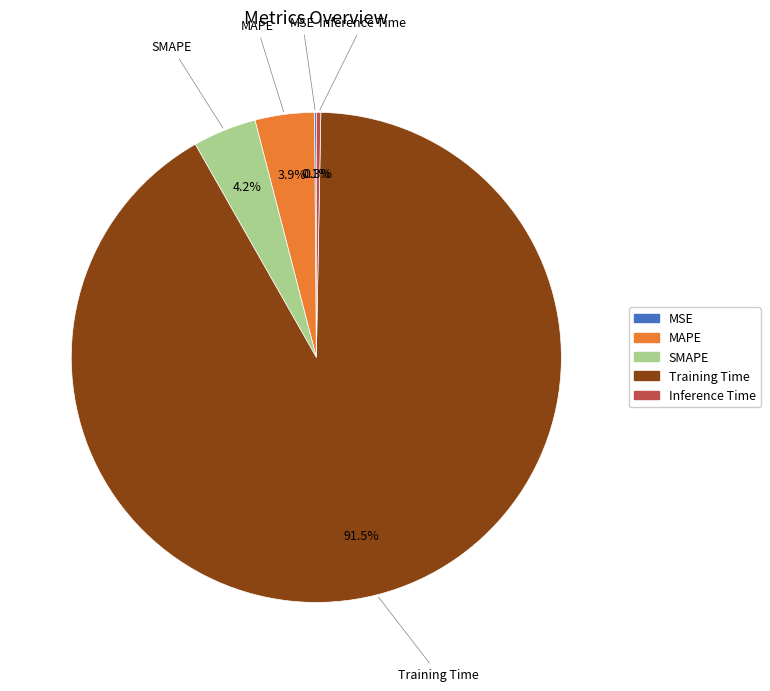

What is the majority slice?

Training Time